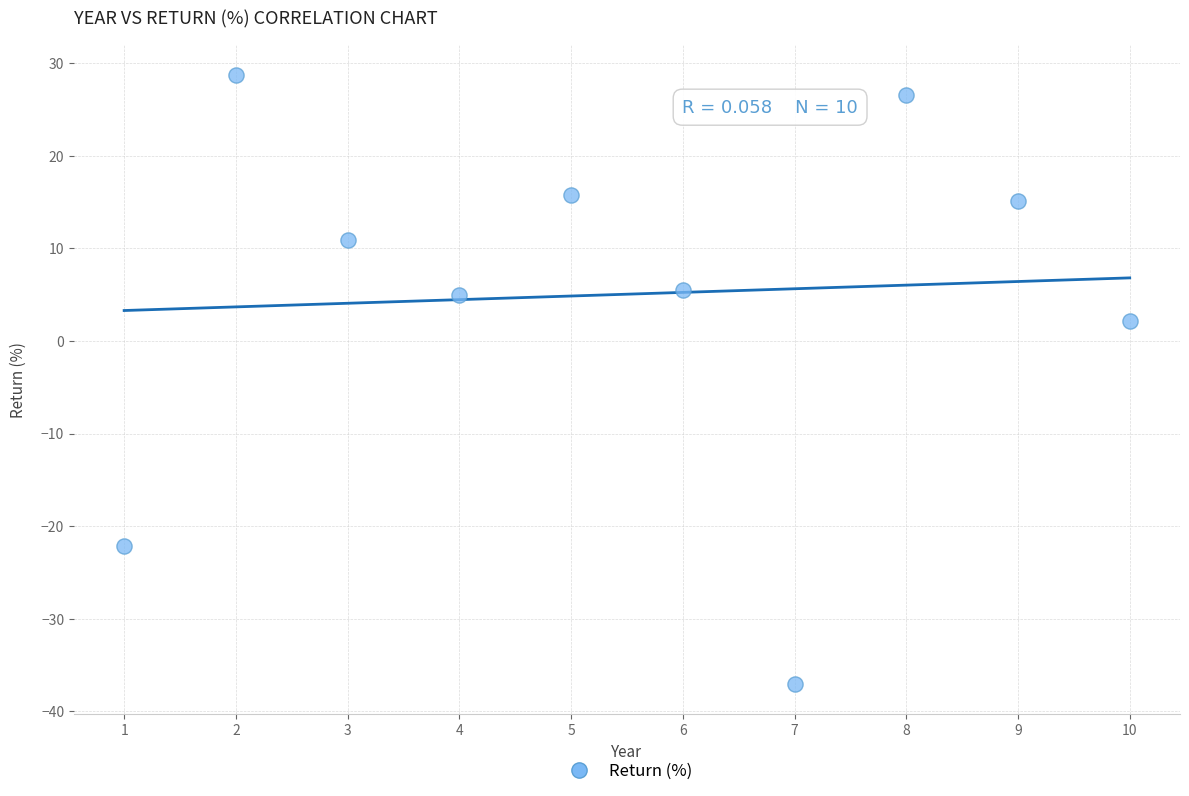

What is the average Y value?

5.0